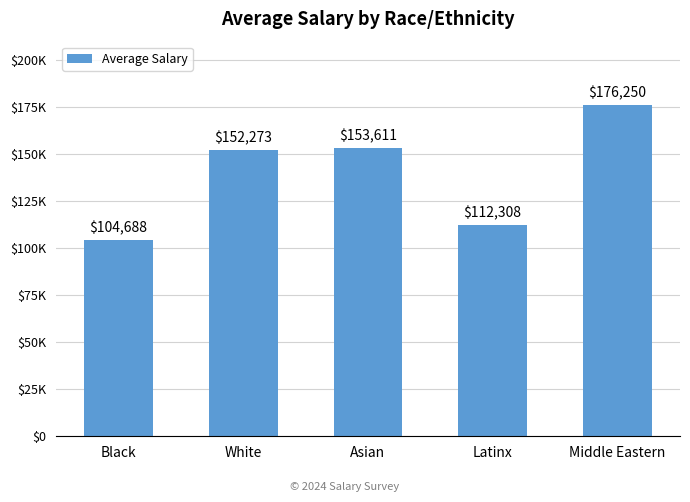

Reading right to left, extract all data points from this chart.

Middle Eastern=176250	Latinx=112308	Asian=153611	White=152273	Black=104688